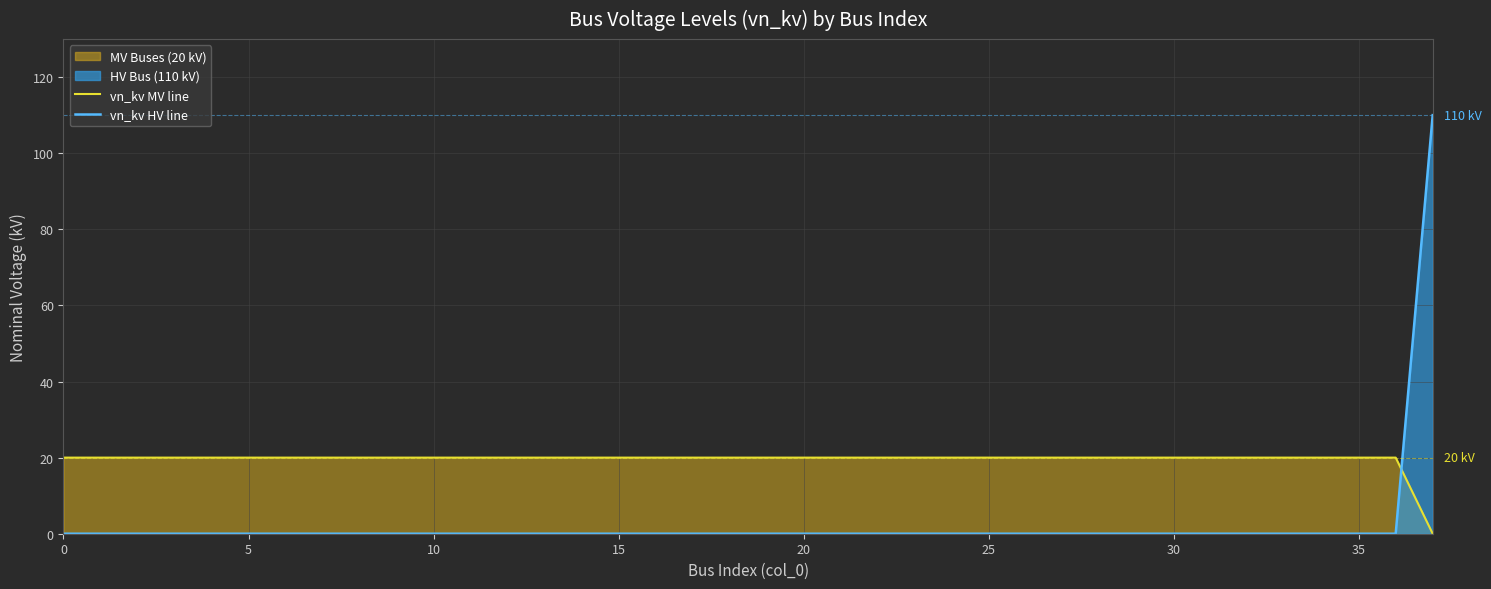

Which series has the widest spread of values?

vn_kv HV line